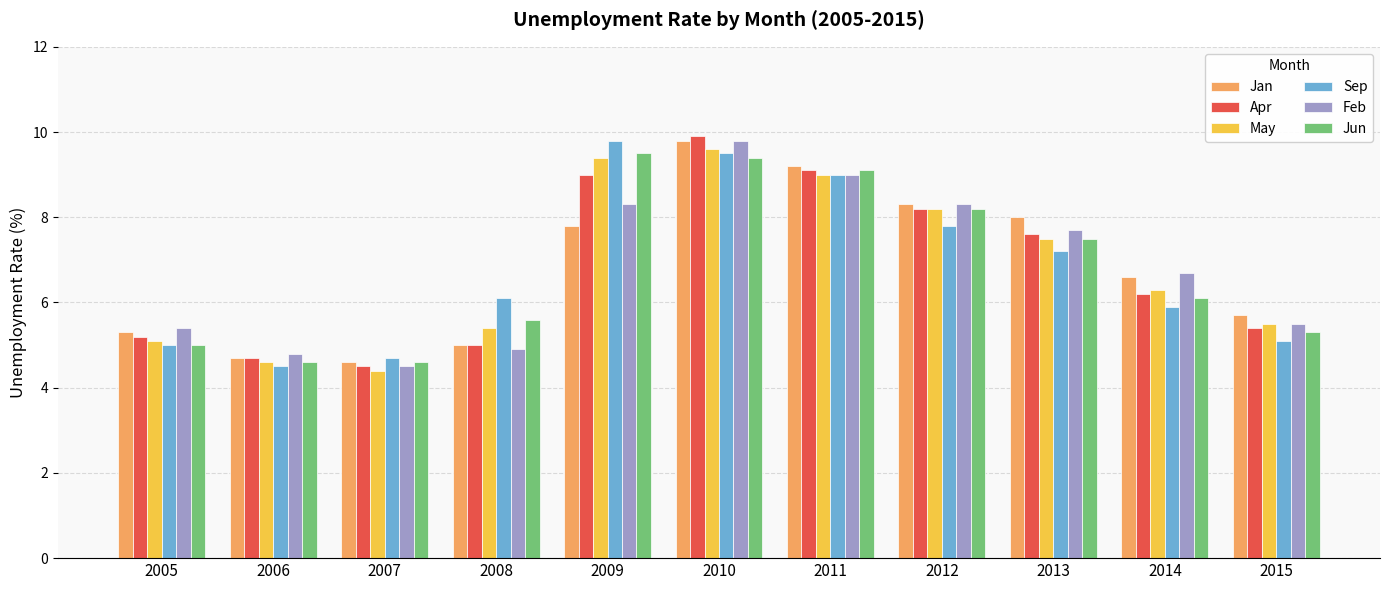

Which category has the highest value across all series?

2010